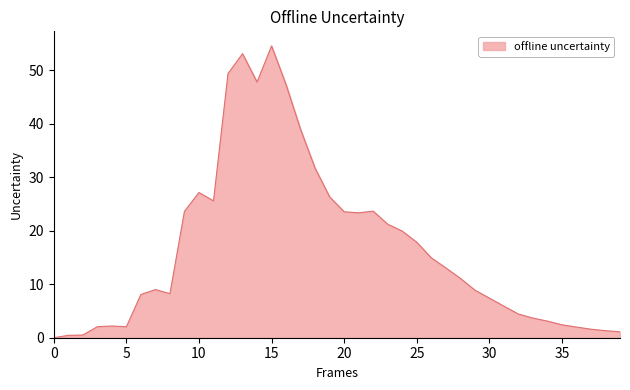

What is the difference between the maximum and minimum values?

54.6